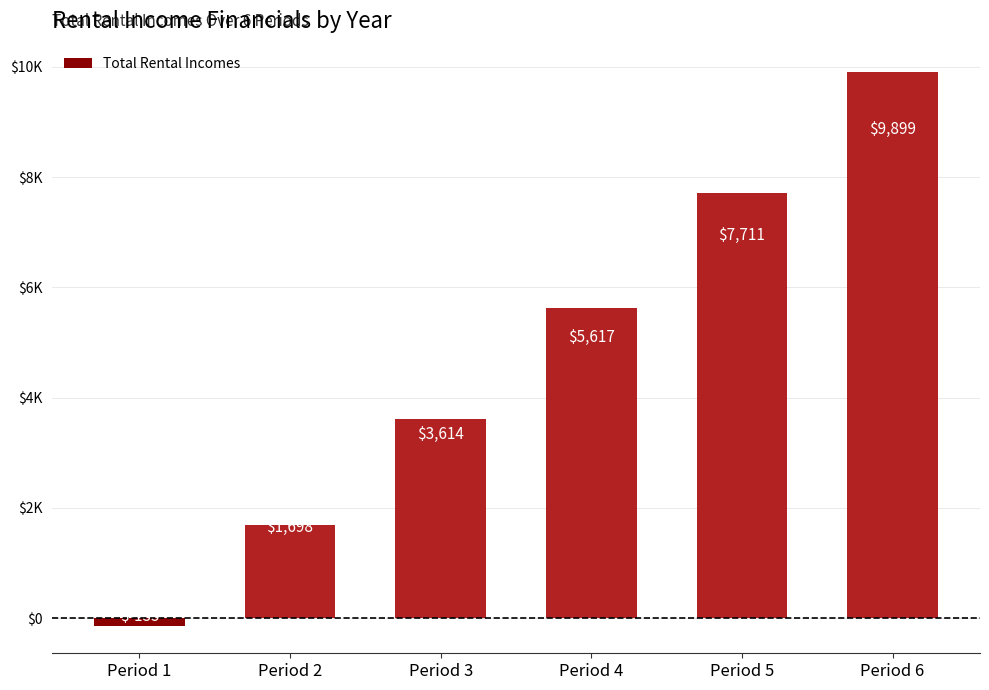

Reading left to right, what are all the values shown in this chart?

-134.8	1698.3	3614.4	5617.3	7710.8	9898.9